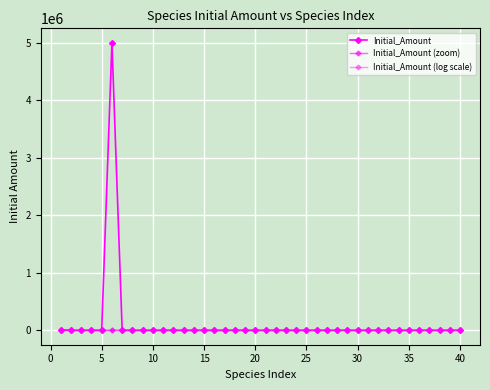

Which series has the largest range (max minus min)?

Initial_Amount